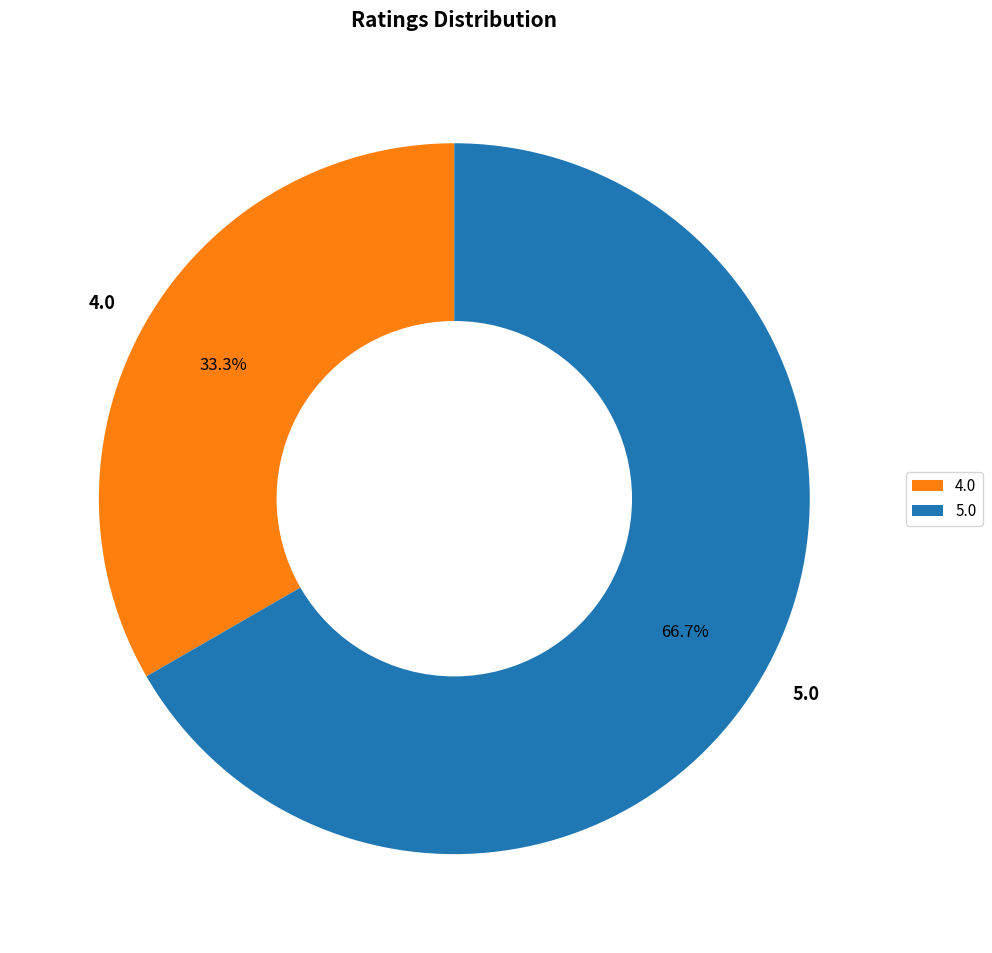

Do 4.0 and 5.0 together represent more than half of the pie?

Yes